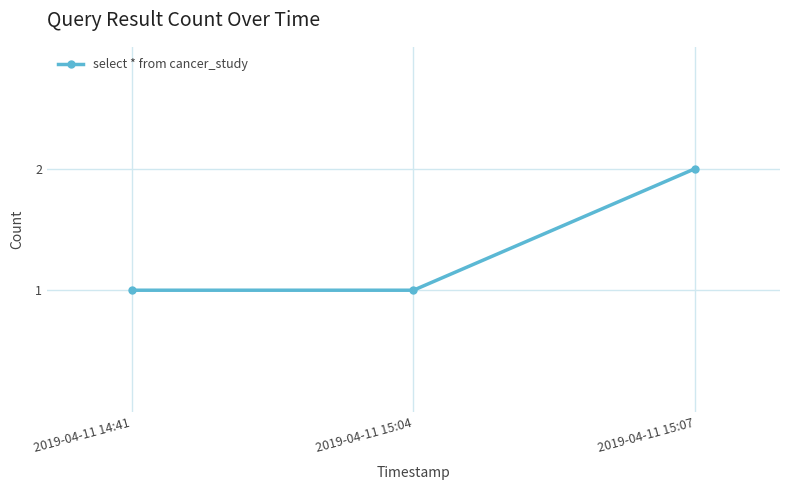

What value does the data have at 2019-04-11 15:04?

1